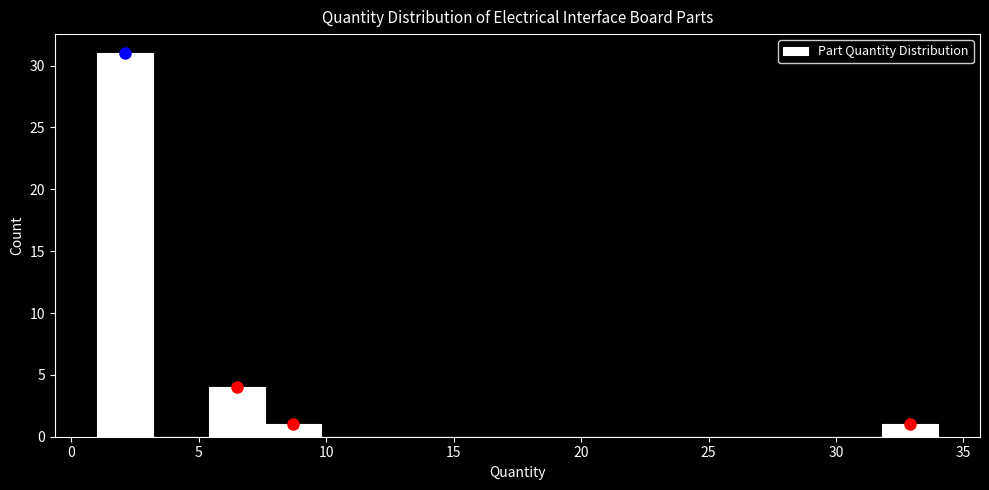

Reading left to right, list every bar in this chart as the range it spans on the x-axis followed by its height. Neither the bar edges nor the heights are printed on the chart, so give them approximately, as read against the axes.

1.0 to 3.2: 31
3.2 to 5.4: 0
5.4 to 7.6: 4
7.6 to 9.8: 1
9.8 to 12.0: 0
12.0 to 14.2: 0
14.2 to 16.4: 0
16.4 to 18.6: 0
18.6 to 20.8: 0
20.8 to 23.0: 0
23.0 to 25.2: 0
25.2 to 27.4: 0
27.4 to 29.6: 0
29.6 to 31.8: 0
31.8 to 34.0: 1